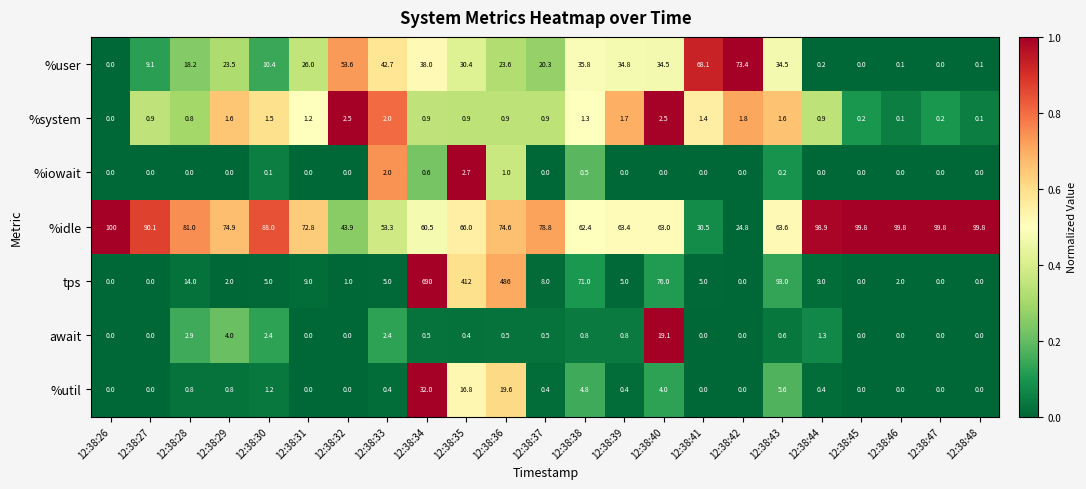

Which series changed the most between 12:38:42 and 12:38:43?

tps